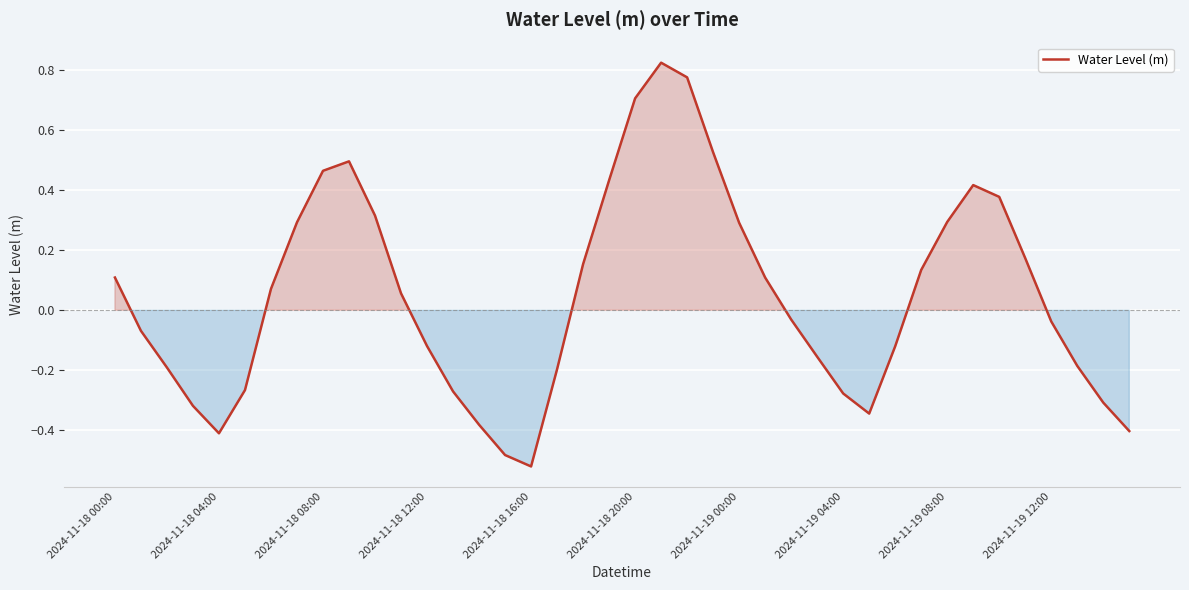

What is the difference between the maximum and minimum values?

1.3